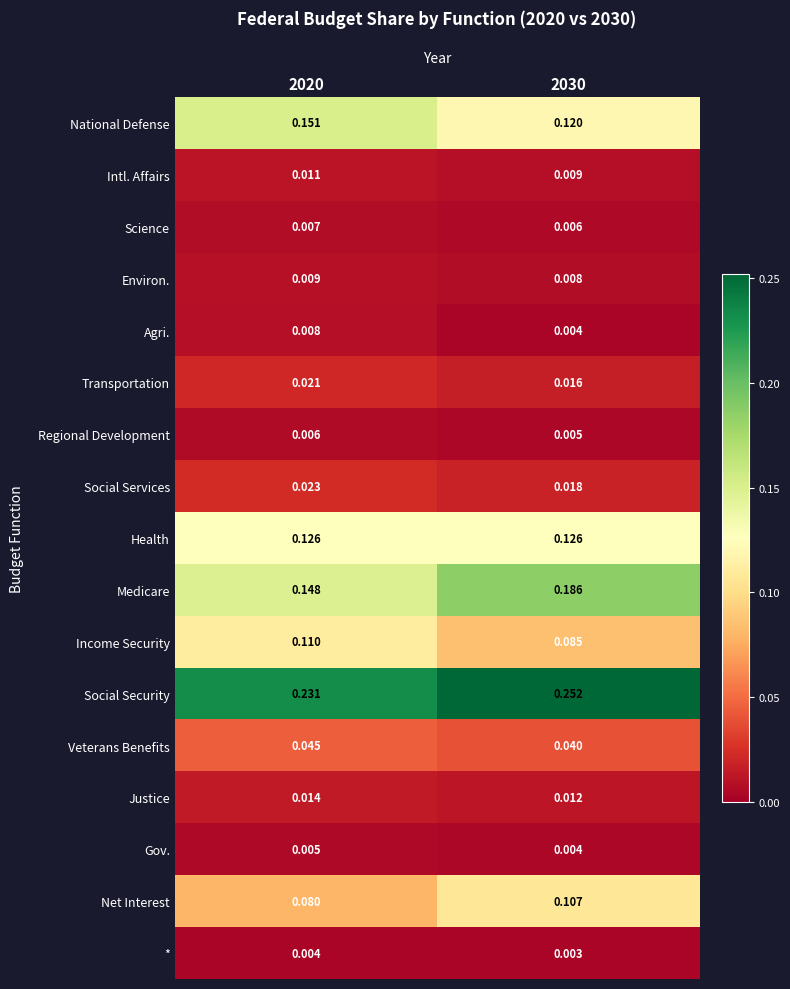

Which category has the lowest value across all series?

2030